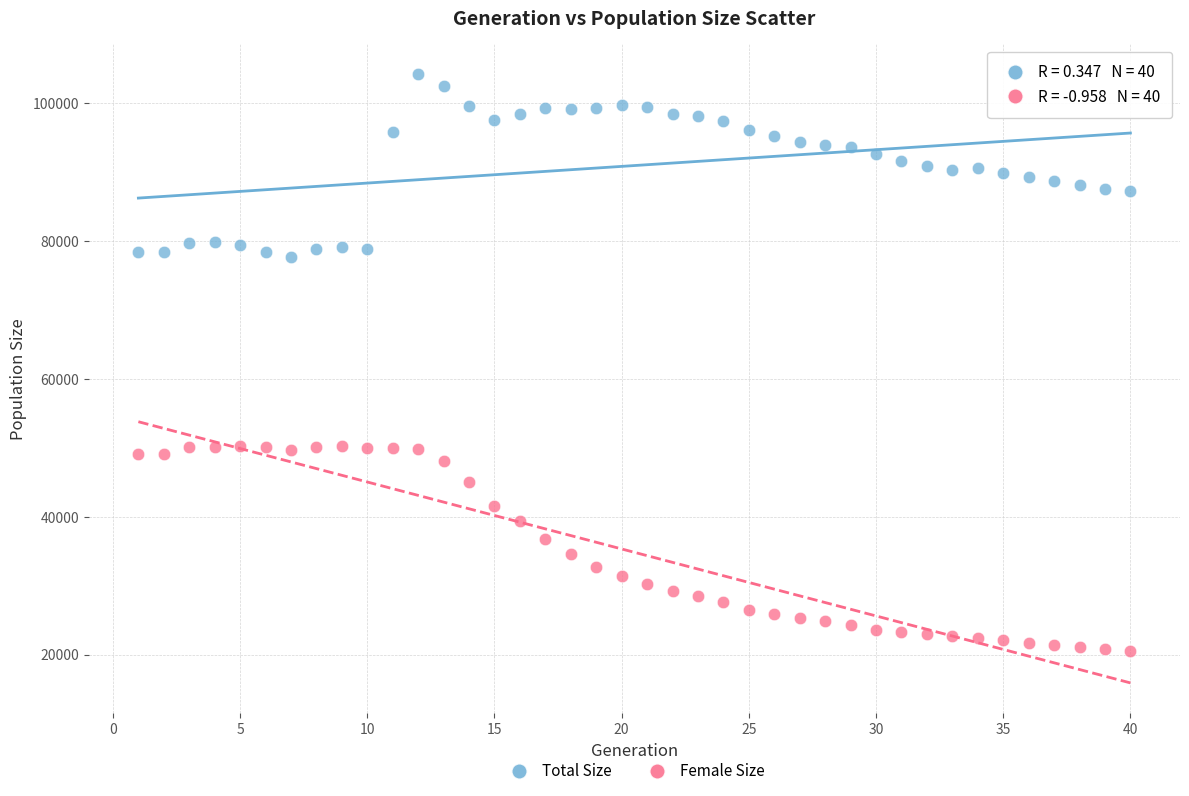

Across all data points, what is the range of X values (max minus min)?

39